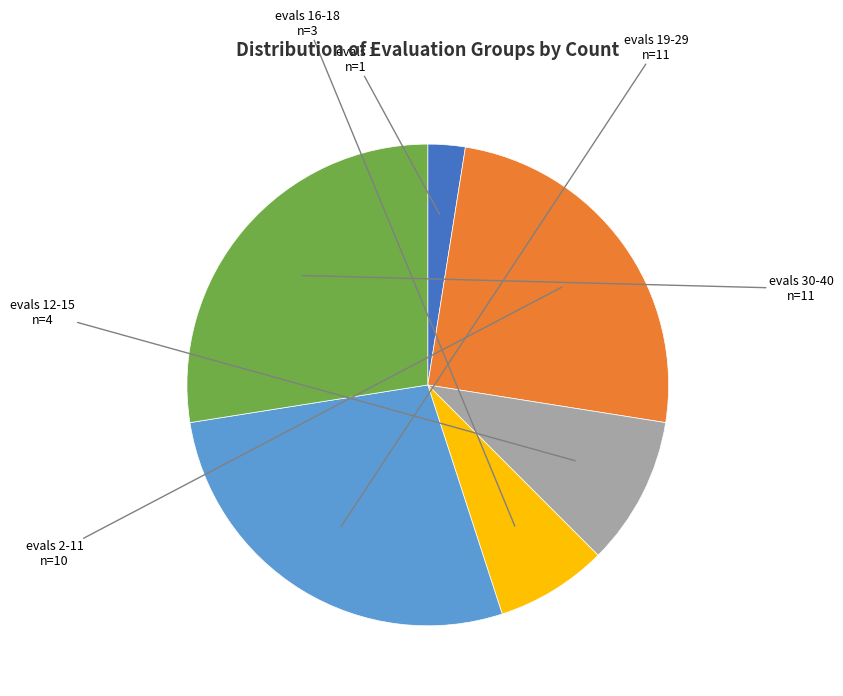

What is the smallest slice in the pie chart?

evals 1